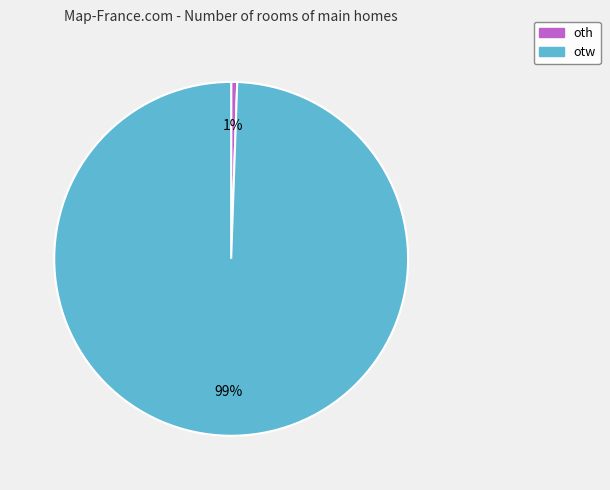

Combined, do oth and otw account for over 50%?

Yes